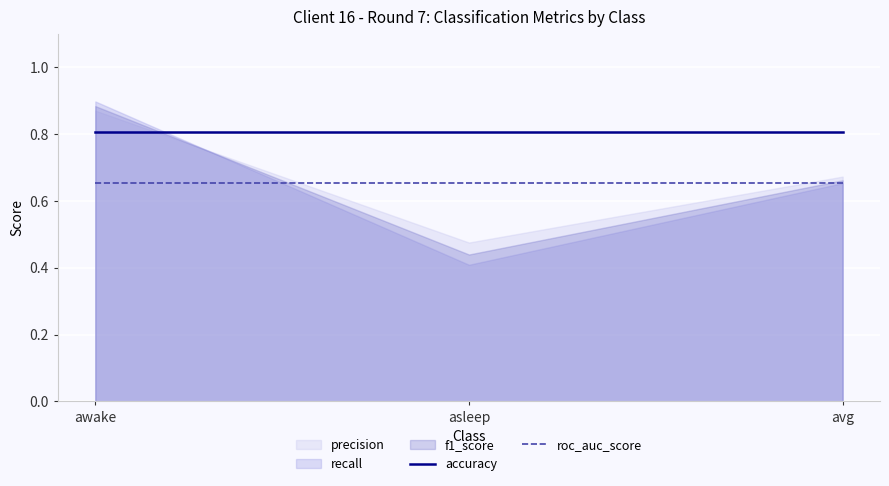

Is it true that roc_auc_score equals 0.2 at asleep?

False